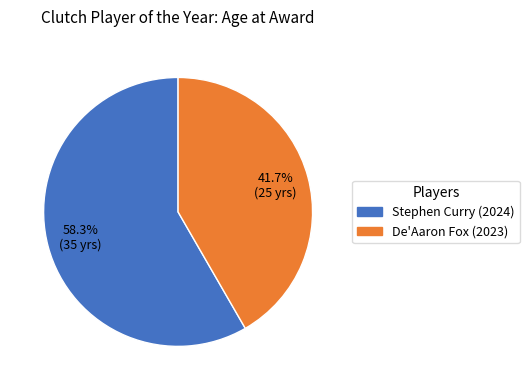

Which slice is the largest?

Stephen Curry (2024)